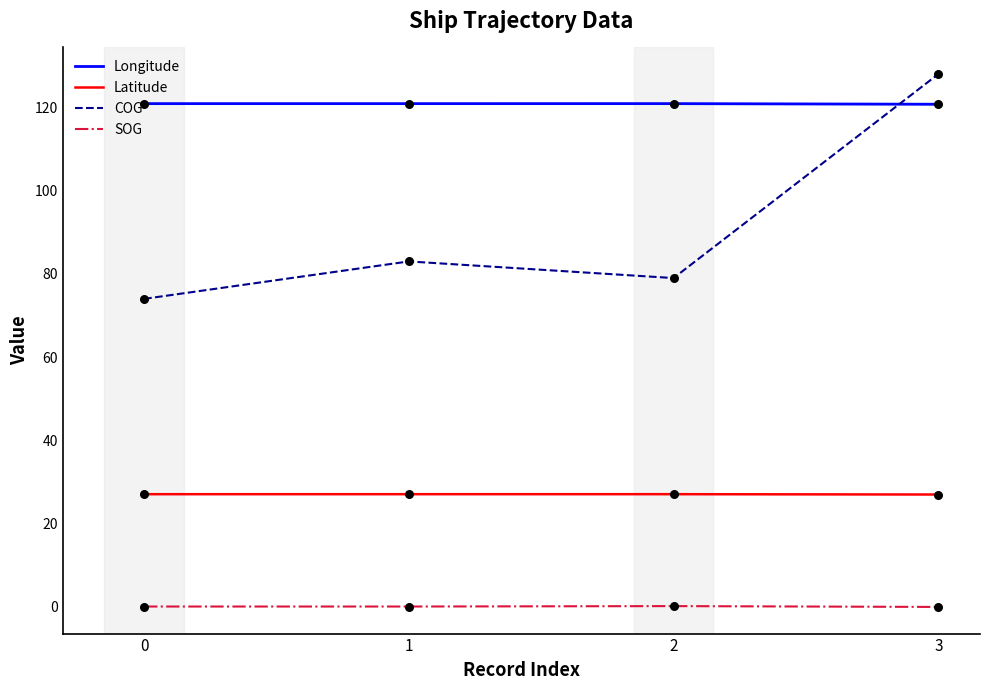

At how many categories does at least one series exceed 104?

4